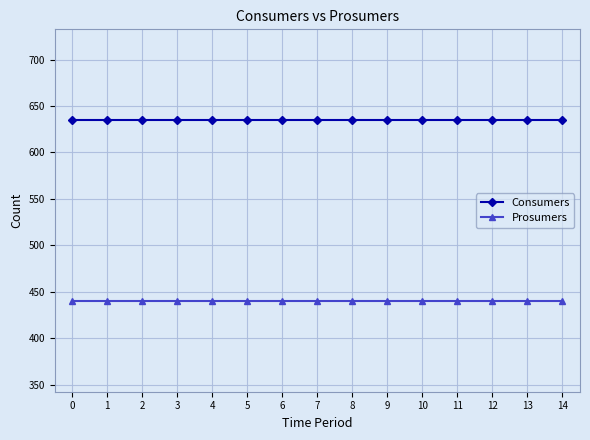

At 5, list the series in order from smallest to largest.

Prosumers, Consumers